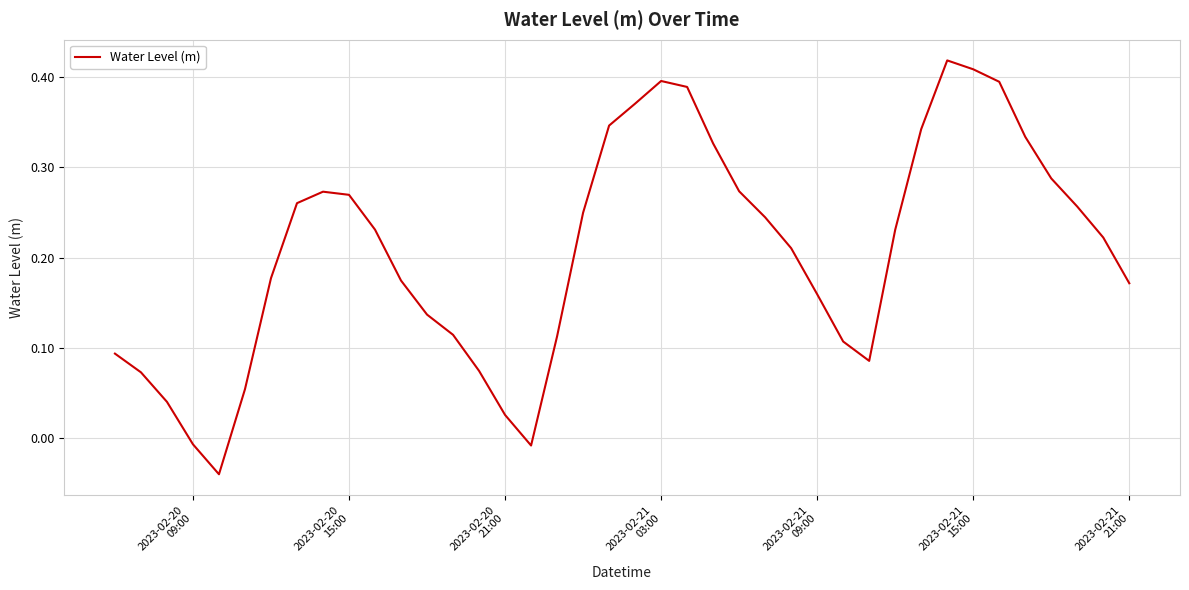

Count the number of values greater than 0.

37